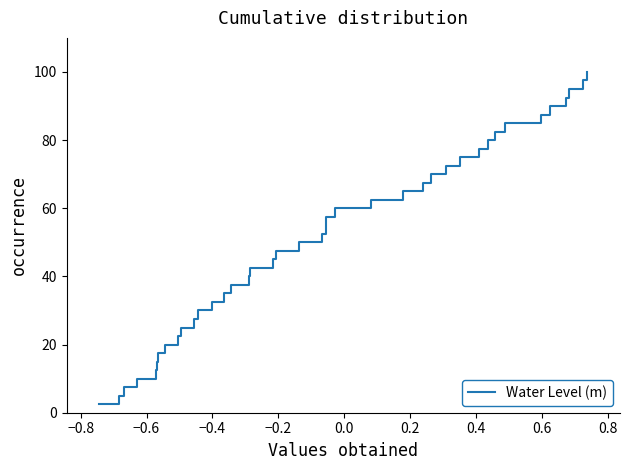

What is the minimum value shown in the chart?

2.5